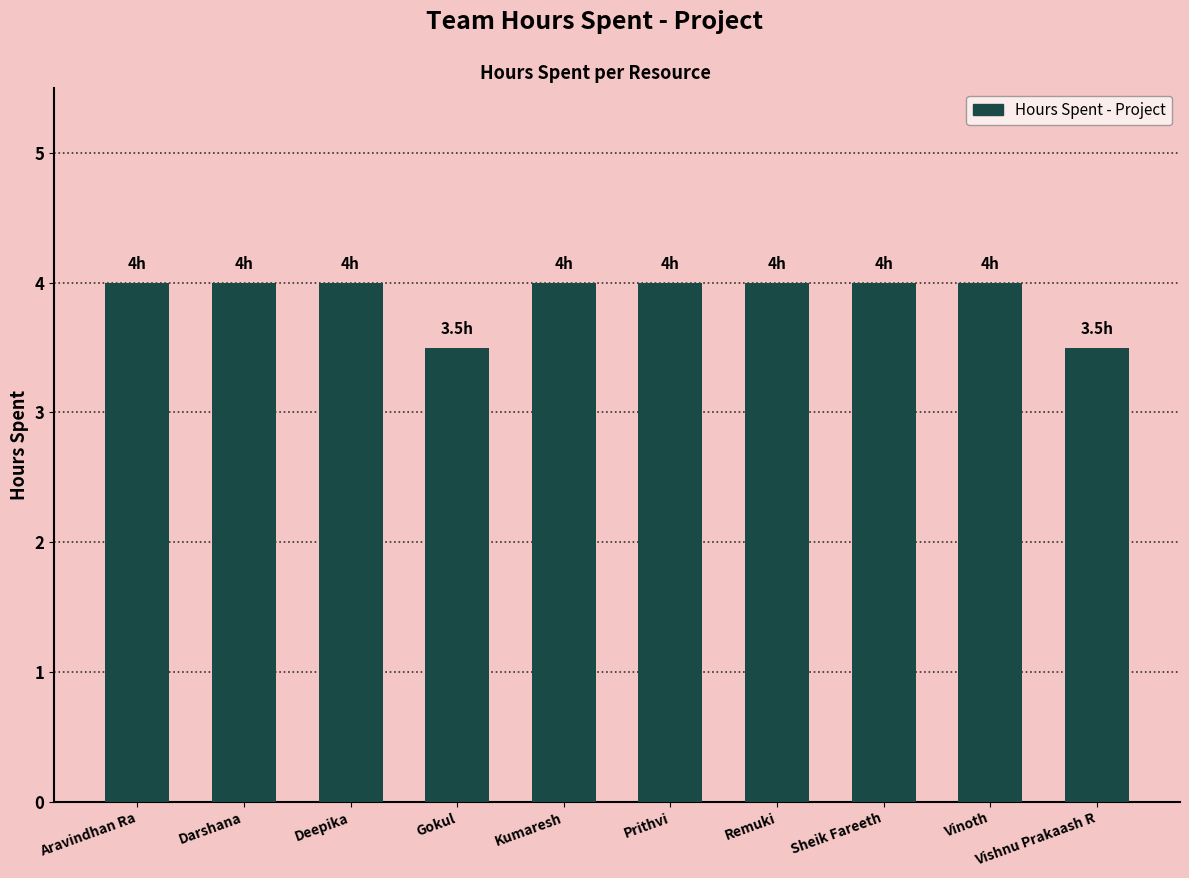

What is the difference between the maximum and second lowest values?

0.5